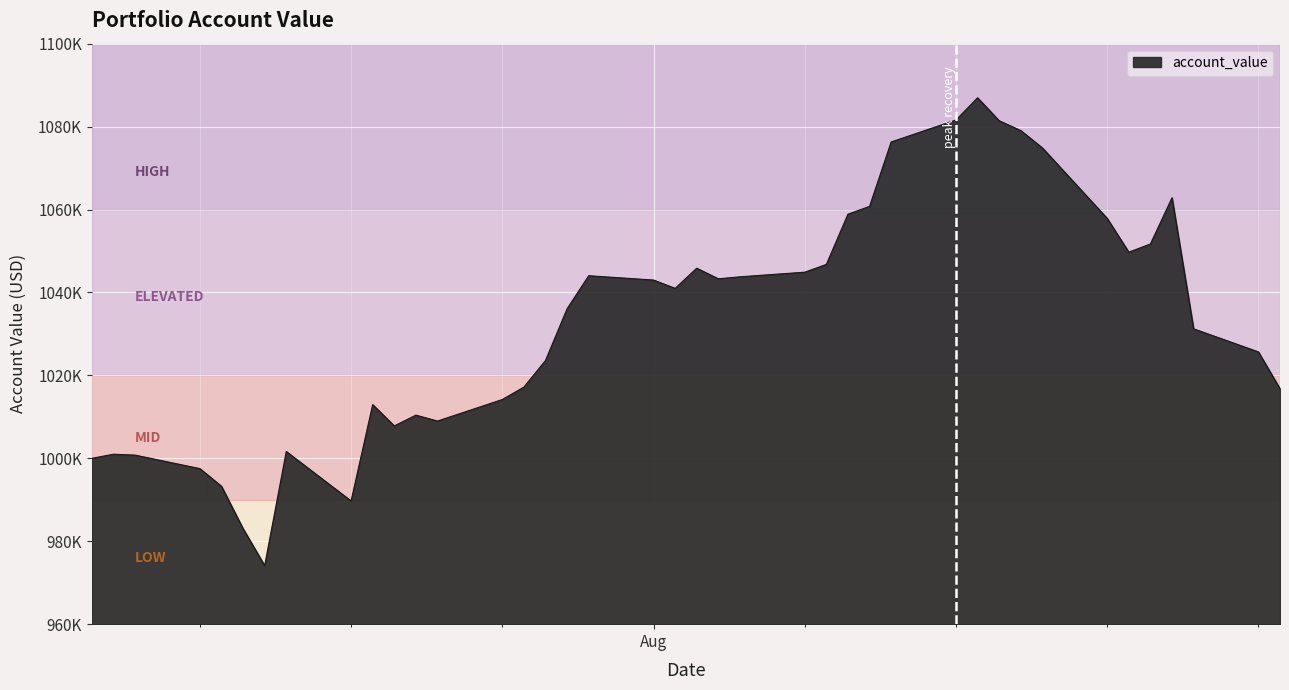

At which category does the data reach its first local valley?

2022-07-14